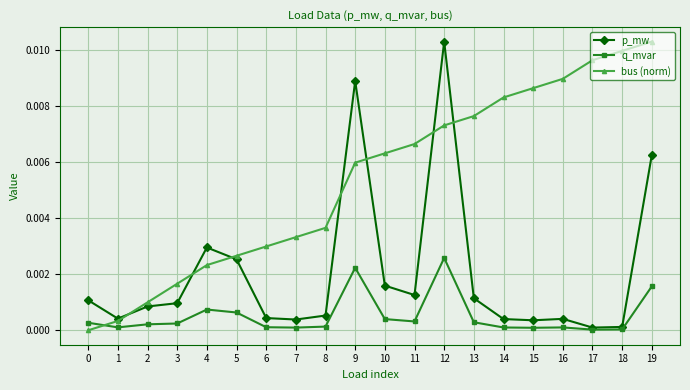

List the series in order of their overall mean, highest first.

bus (norm), p_mw, q_mvar